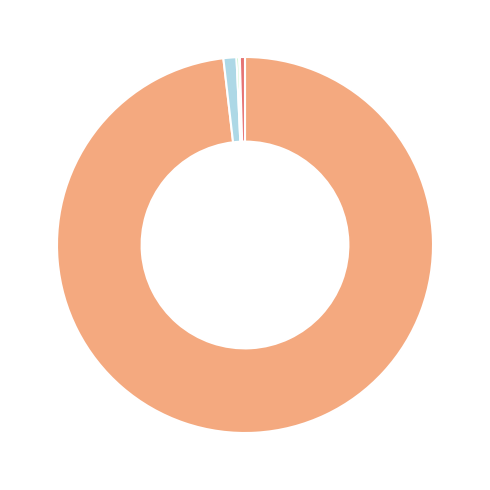

Is there any slice that represents more than half of the pie?

Yes